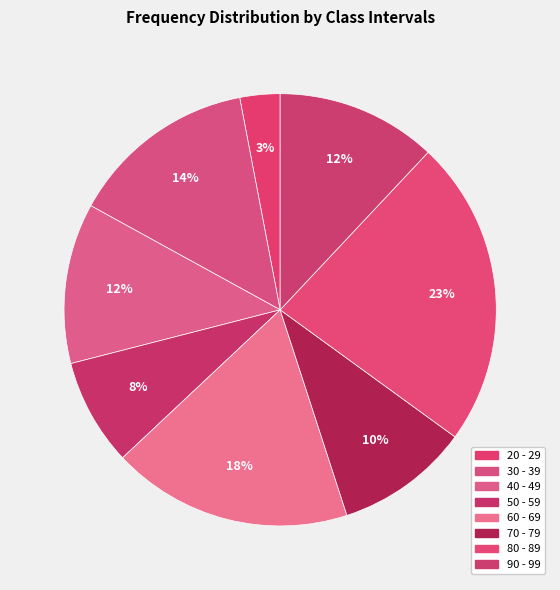

Rank the categories by value from highest to lowest.

80 - 89, 60 - 69, 30 - 39, 40 - 49, 90 - 99, 70 - 79, 50 - 59, 20 - 29